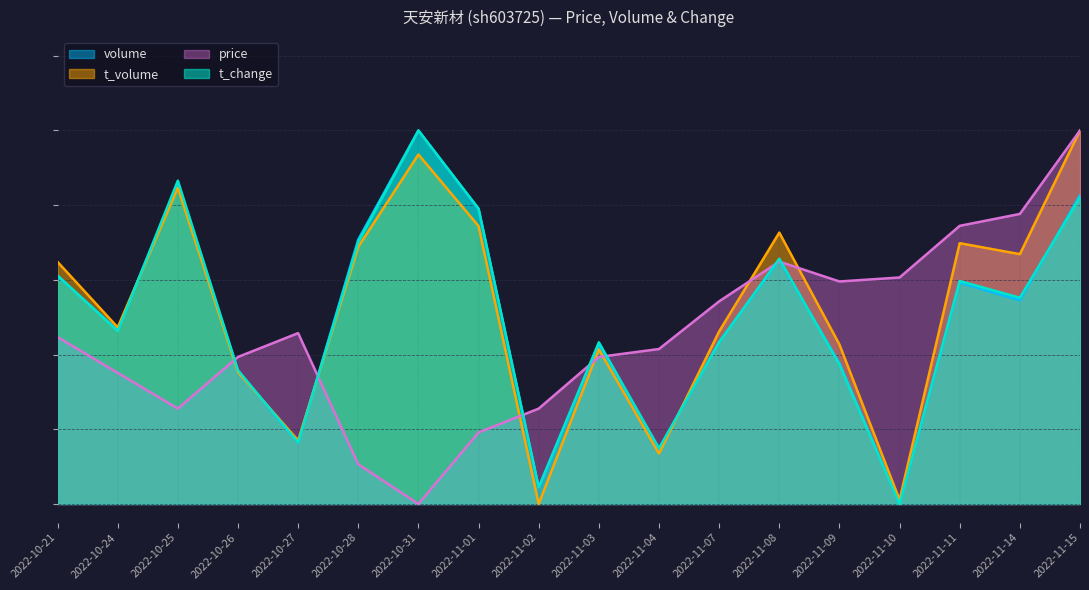

What is the label of the 8th point from the left?

2022-11-01